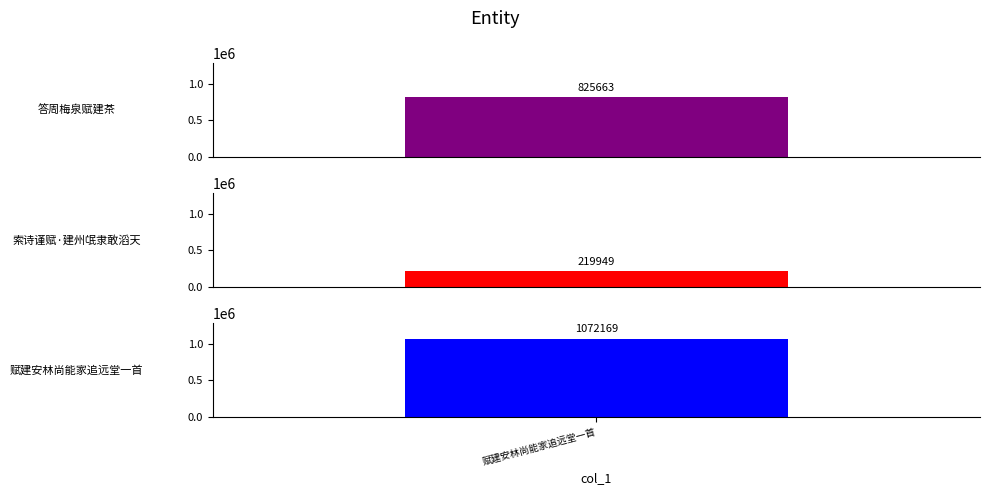

What is the ratio of the value at 答周梅泉赋建茶 to the value at 赋建安林尚能家追远堂一首?

0.8